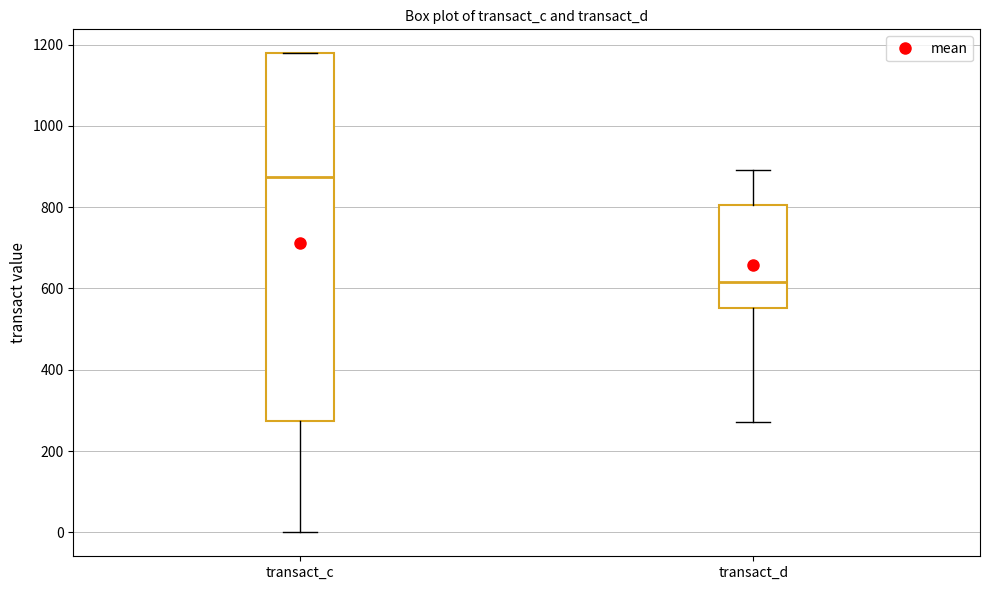

Which box has the highest median line?

transact_c